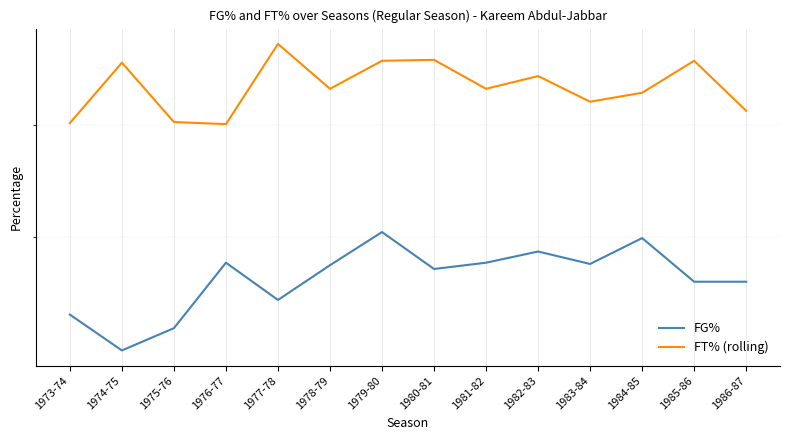

How many lines are shown in the chart?

2